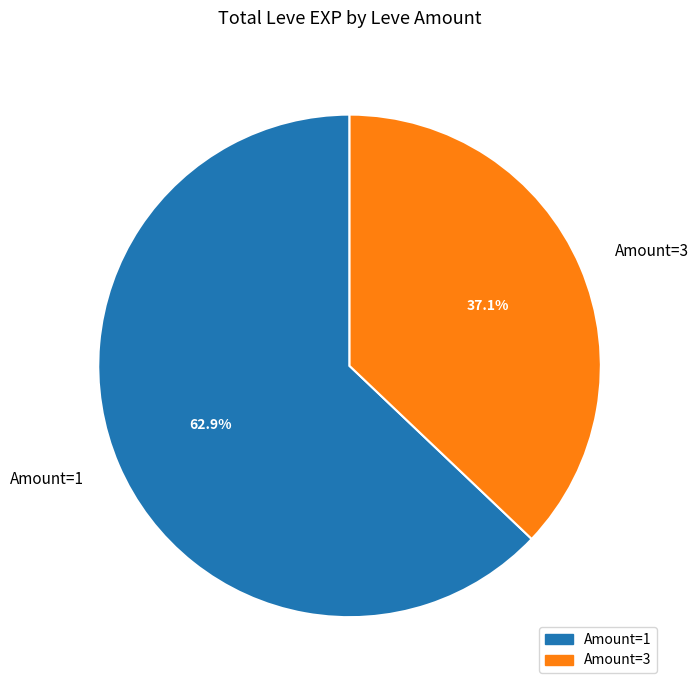

Is the sum of Amount=1 and Amount=3 greater than half?

Yes